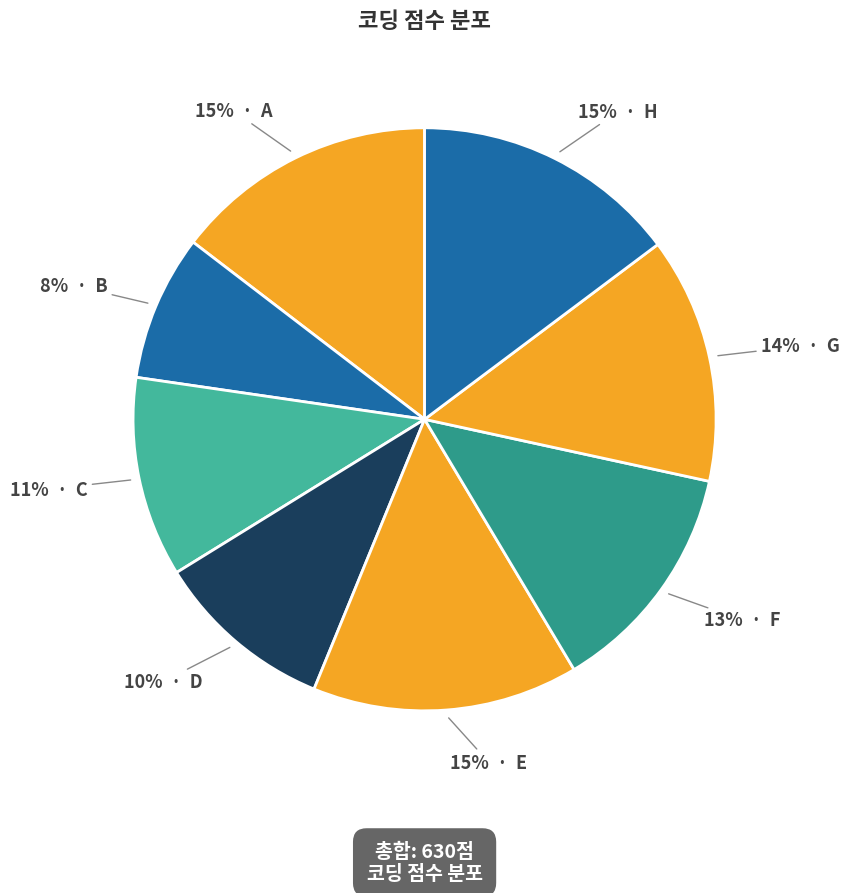

What is the largest slice in the pie chart?

E